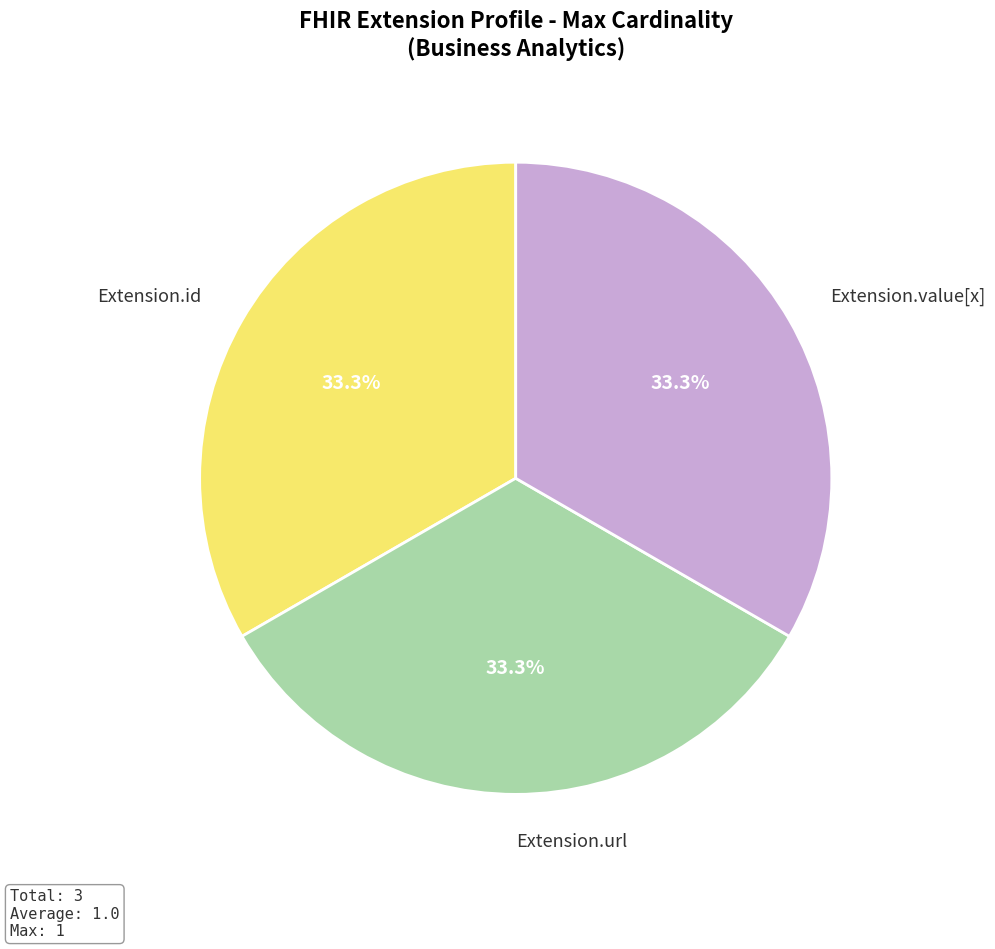

How many slices are in this pie chart?

3